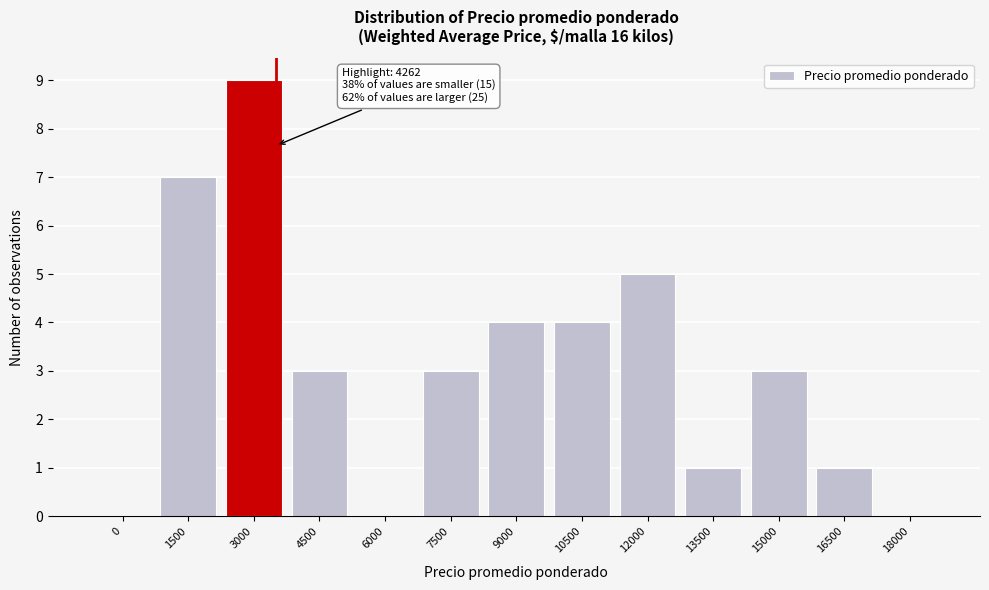

Reading left to right, transcribe all the data shown in this chart.

0=0	1500=7	3000=9	4500=3	6000=0	7500=3	9000=4	10500=4	12000=5	13500=1	15000=3	16500=1	18000=0